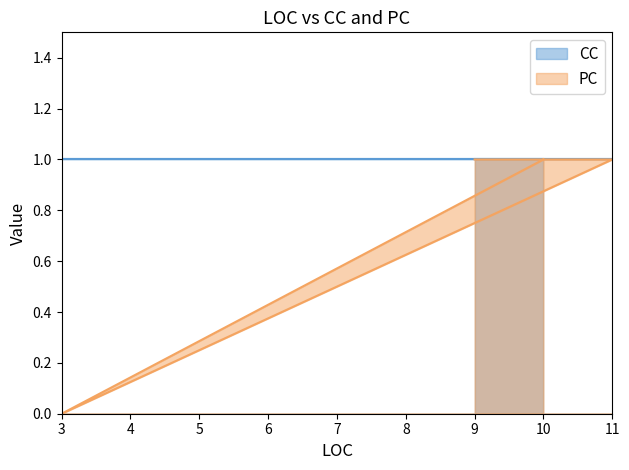

Reading left to right, what are all the values shown in this chart?

10=1	3=0	11=1	9=1